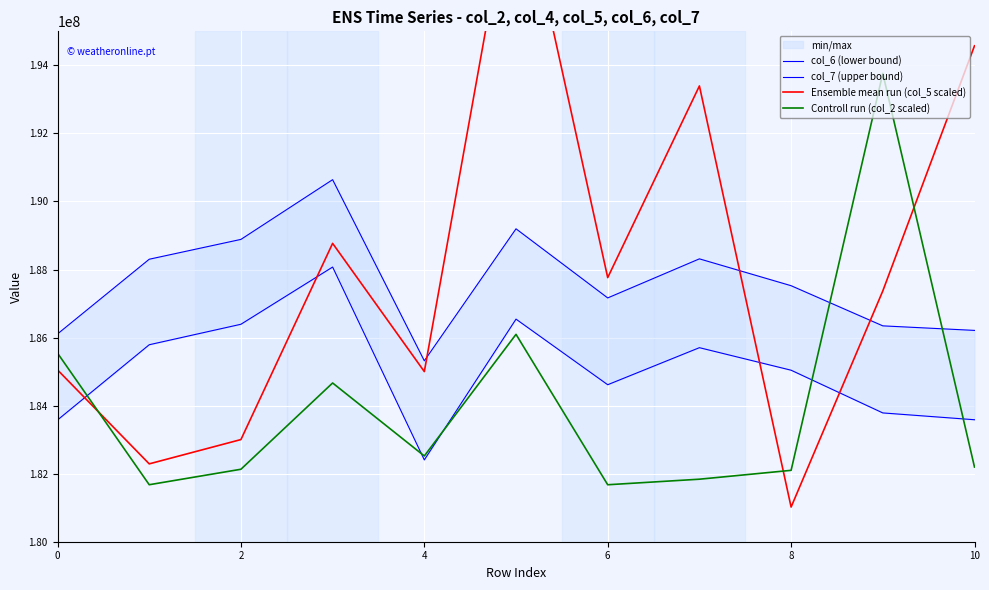

What is the sum of all Ensemble mean run (col_5 scaled) values?

2068224879